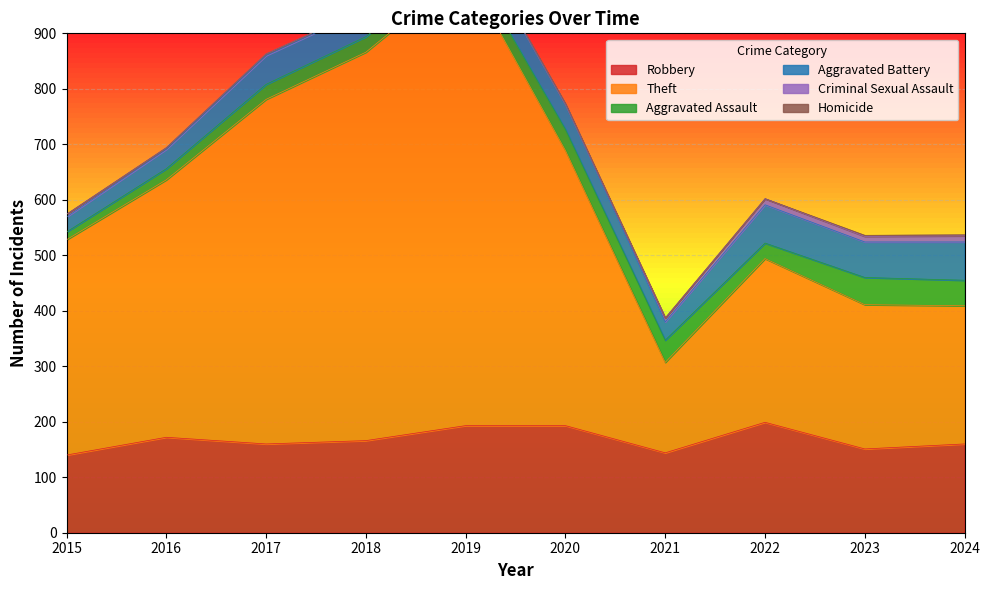

What is the difference between the maximum and minimum values in the Aggravated Assault series?

35